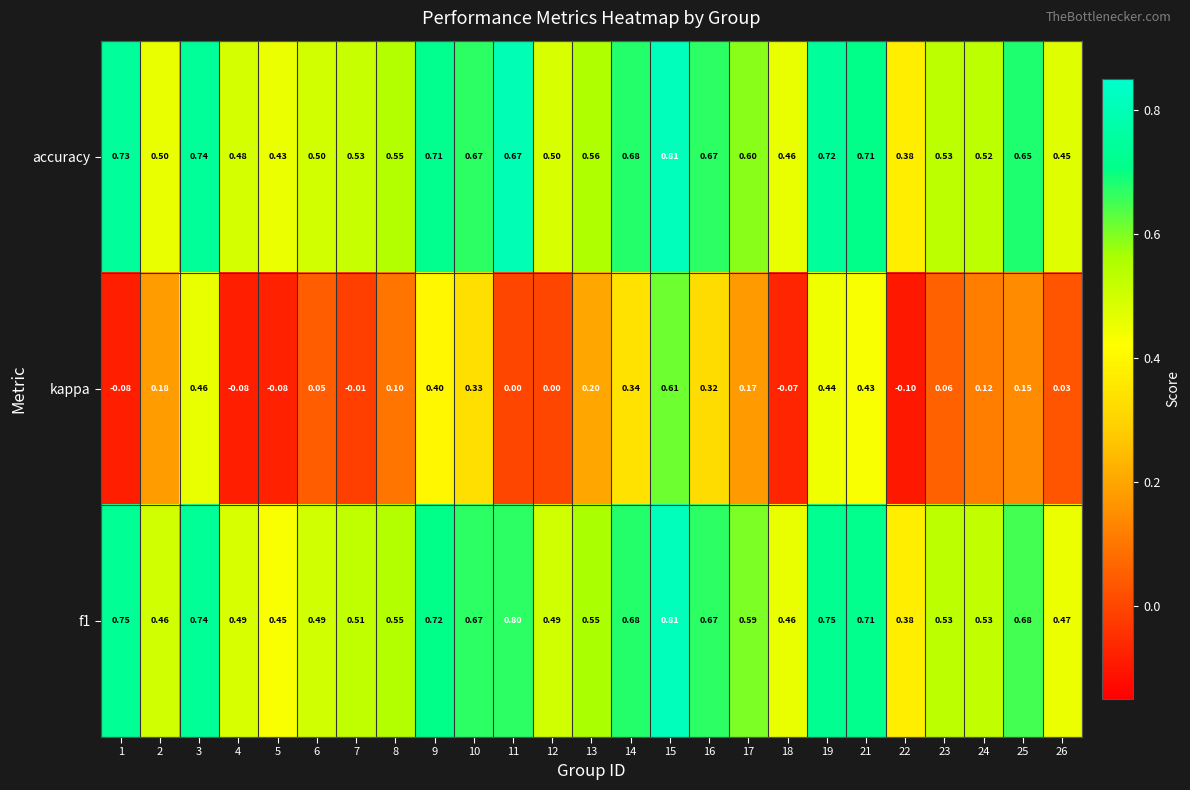

Is the value of accuracy at 4 greater than the value of f1 at 19?

No